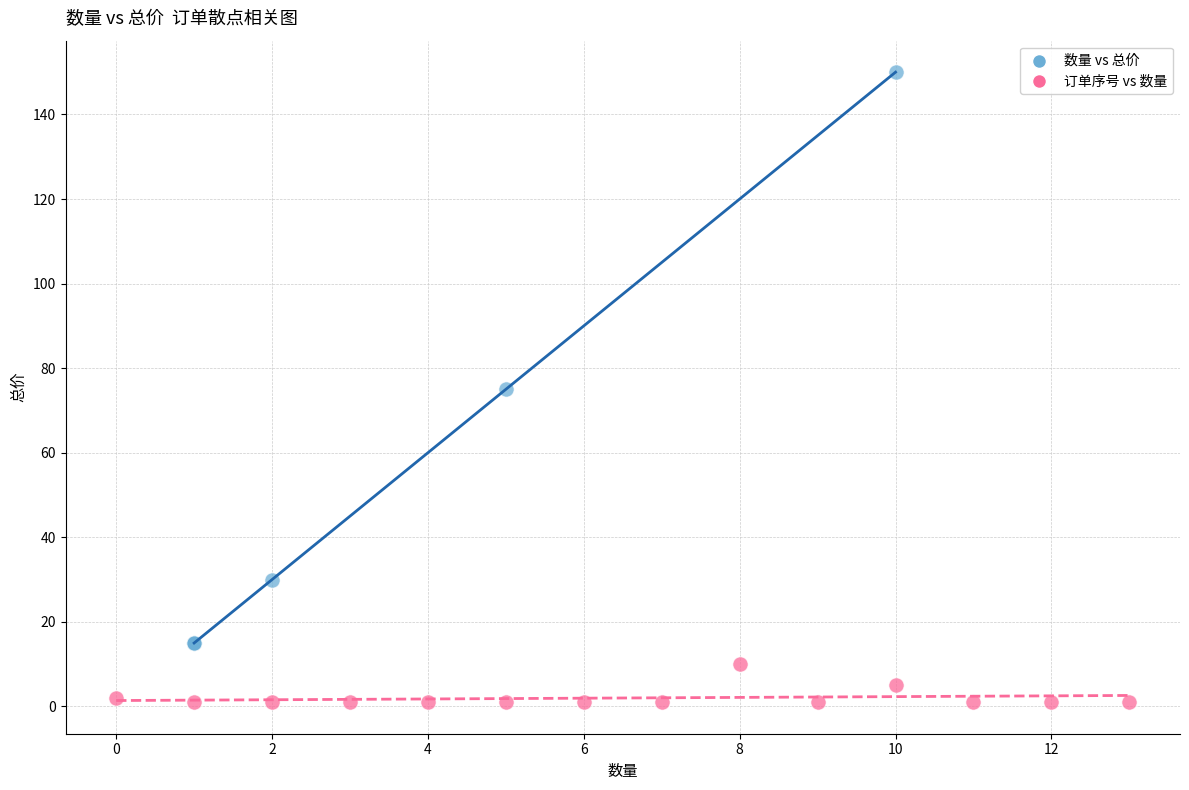

Which series has the widest spread of Y values?

数量 vs 总价